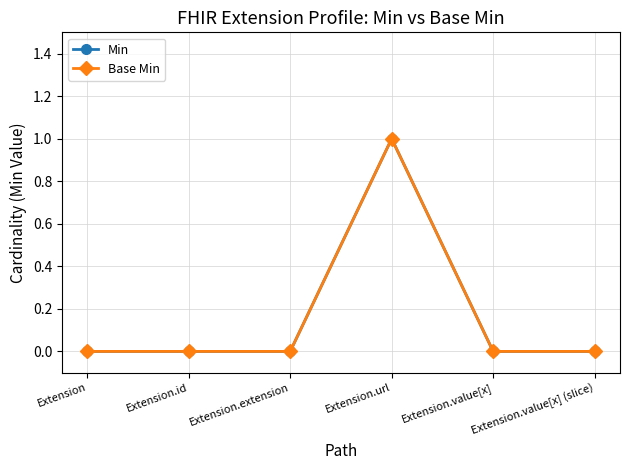

What is the label of the 1st point from the left?

Extension